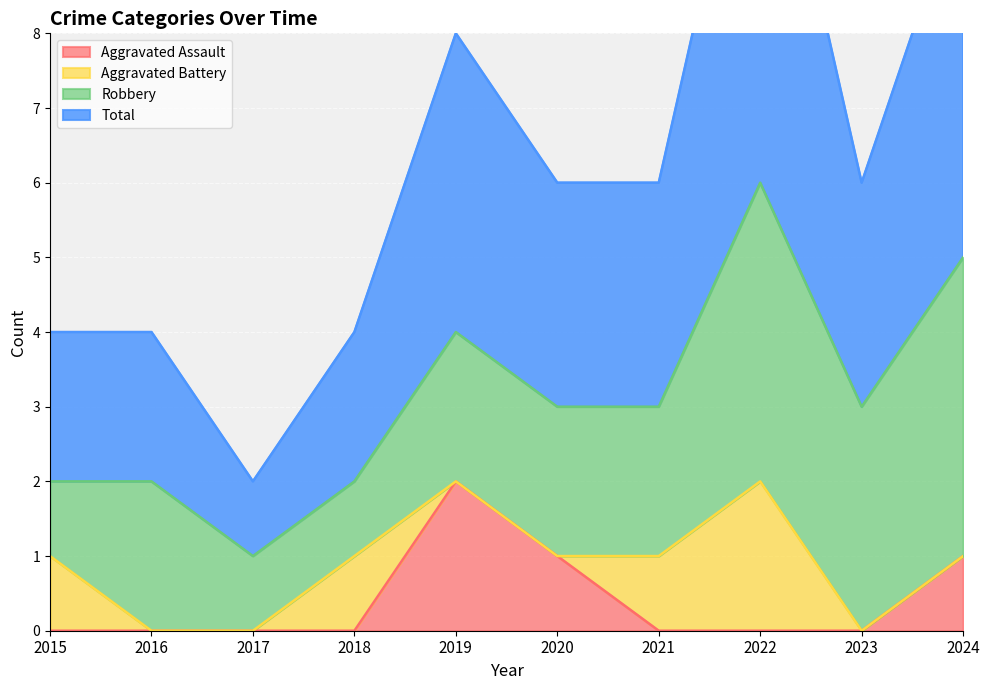

Is it true that Aggravated Assault equals 2 at 2019?

True